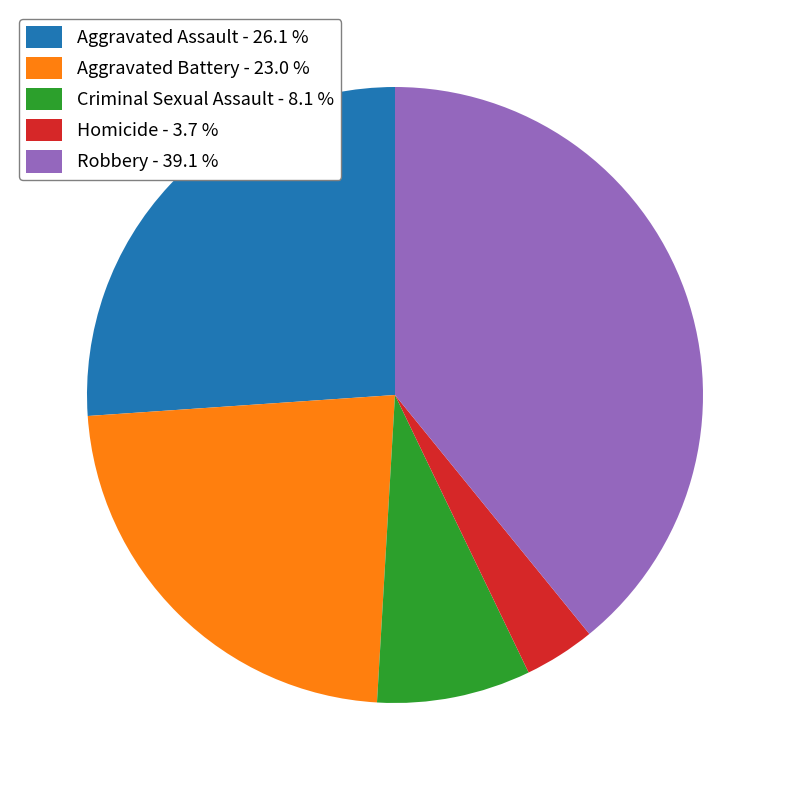

True or false: Aggravated Assault accounts for 26% of the total.

True